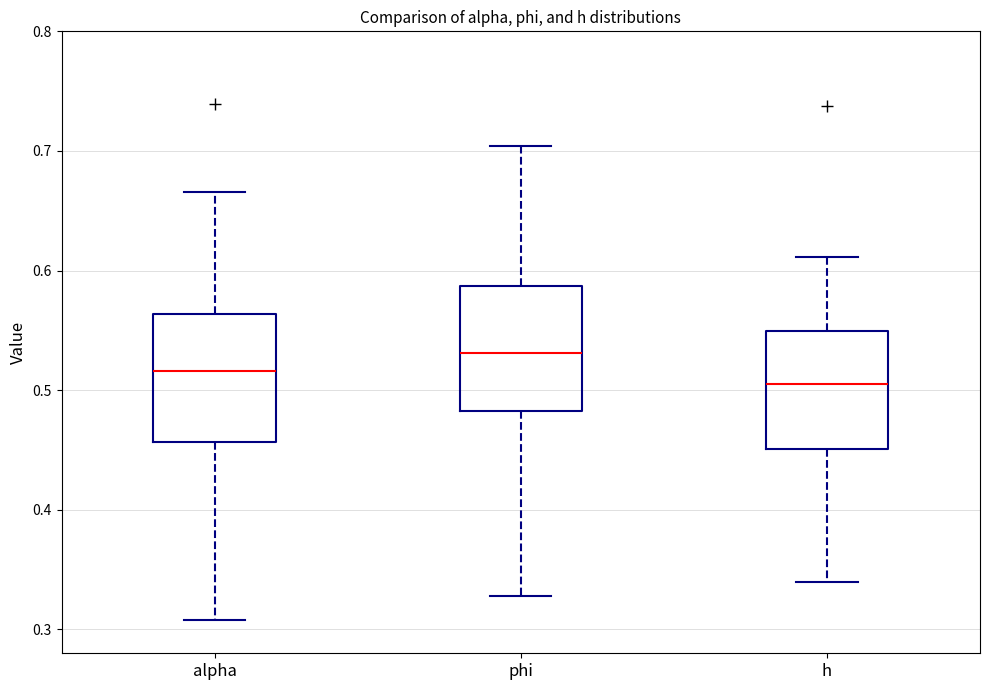

Reading left to right, read every box against the y-axis: the position of its median line, the range the box covers, and the ends of its whiskers. The values are not printed on the chart, so give them approximately, as read against the axis.

alpha: median 0.52, box 0.46 to 0.56, whiskers 0.31 to 0.67
phi: median 0.53, box 0.48 to 0.59, whiskers 0.33 to 0.70
h: median 0.51, box 0.45 to 0.55, whiskers 0.34 to 0.61